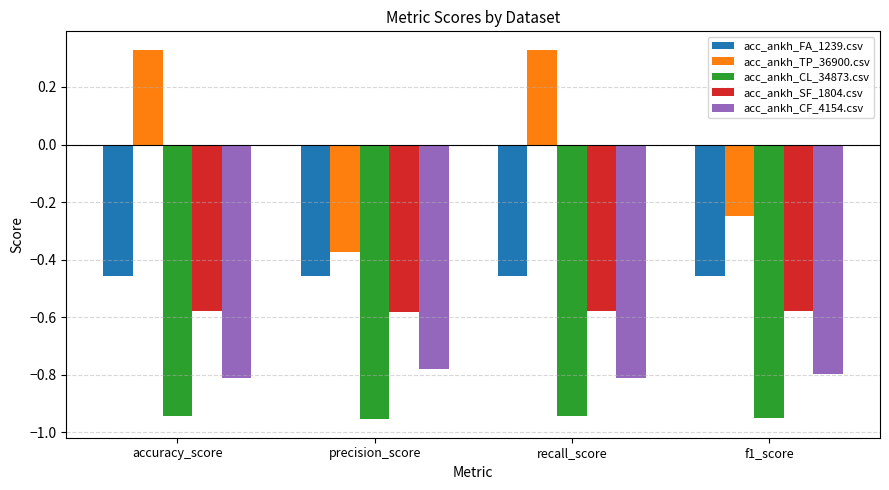

The value of acc_ankh_SF_1804.csv at precision_score is -0.2. True or false?

False